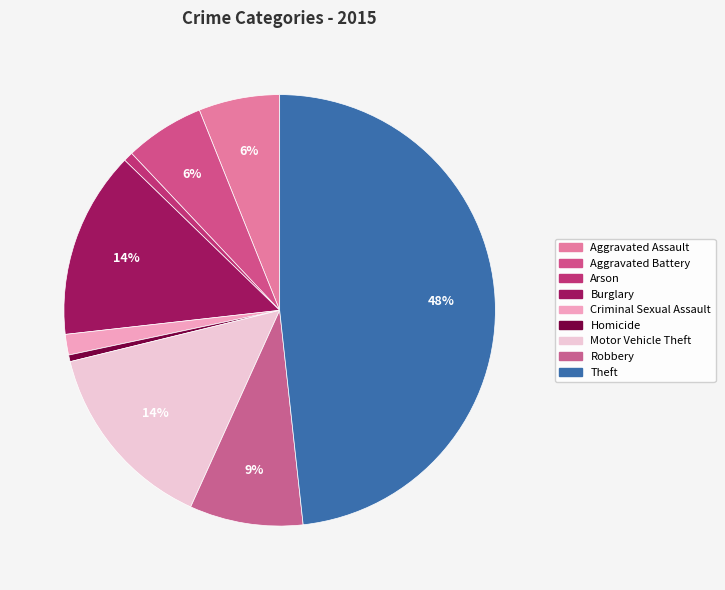

The Aggravated Assault slice represents 1% of the pie. True or false?

False